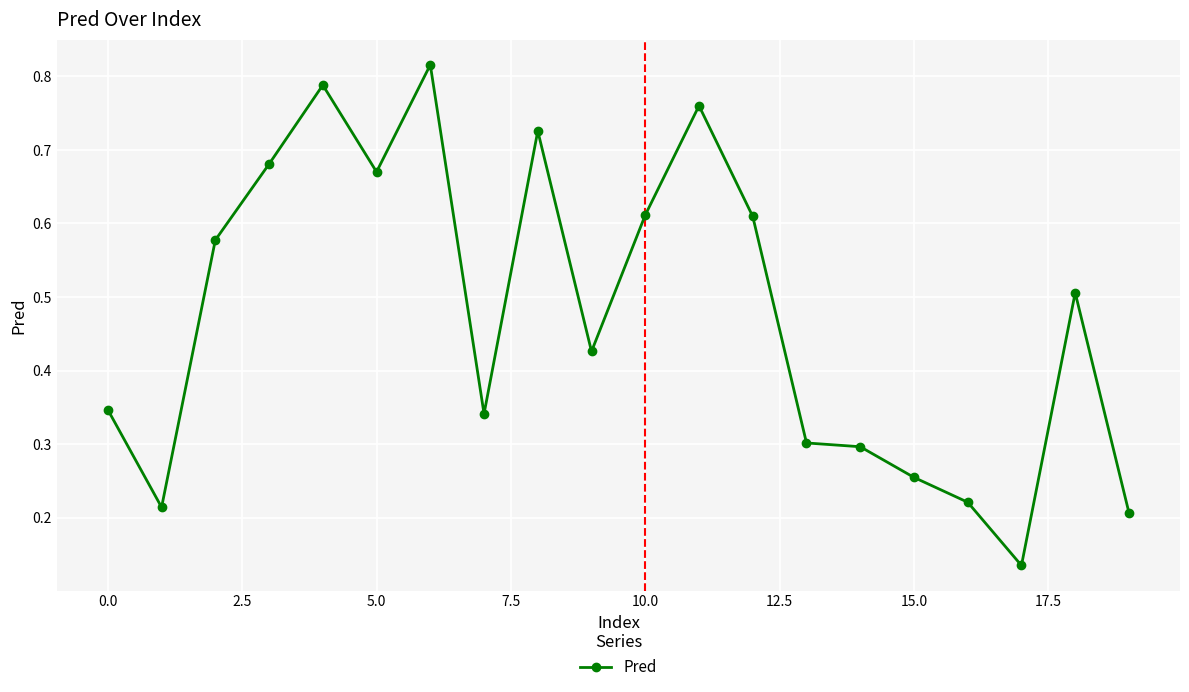

How many lines are shown in the chart?

1